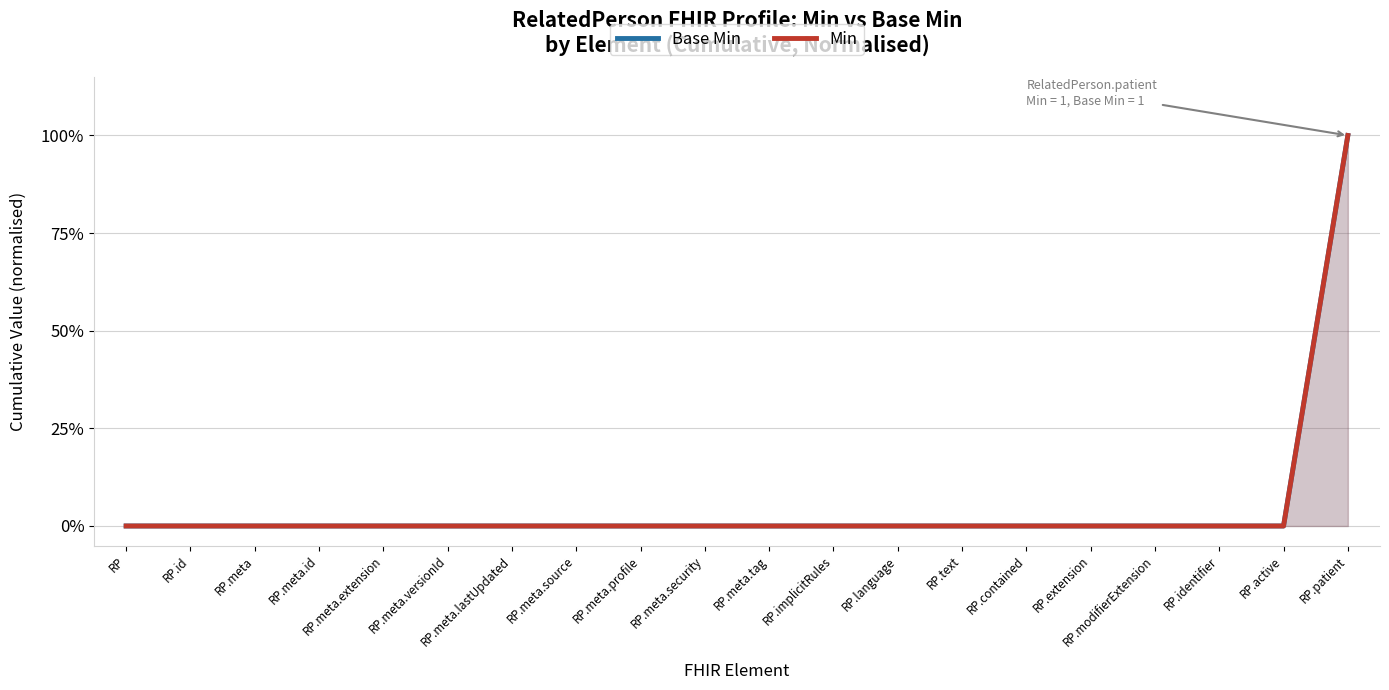

True or false: Base Min and Min intersect in this chart.

False